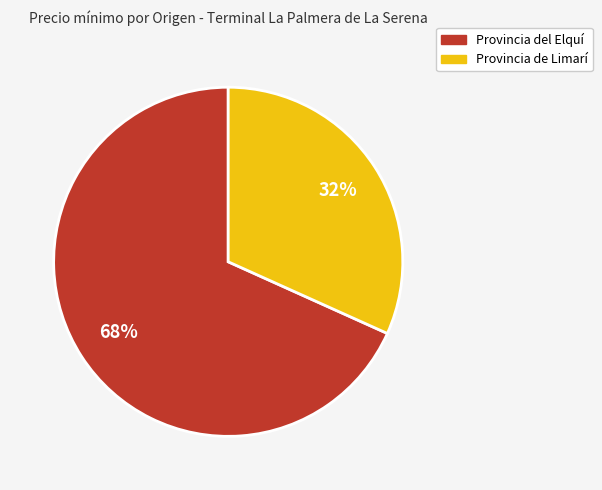

Is there any slice that represents more than half of the pie?

Yes